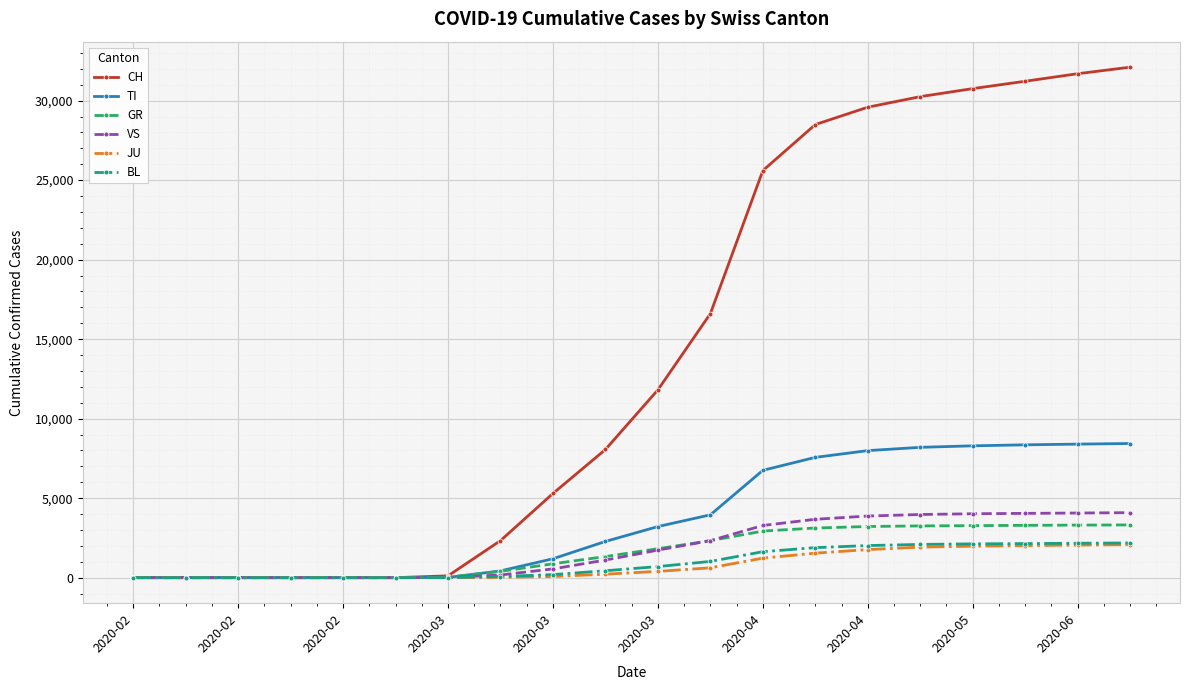

Which series has the widest spread of values?

CH